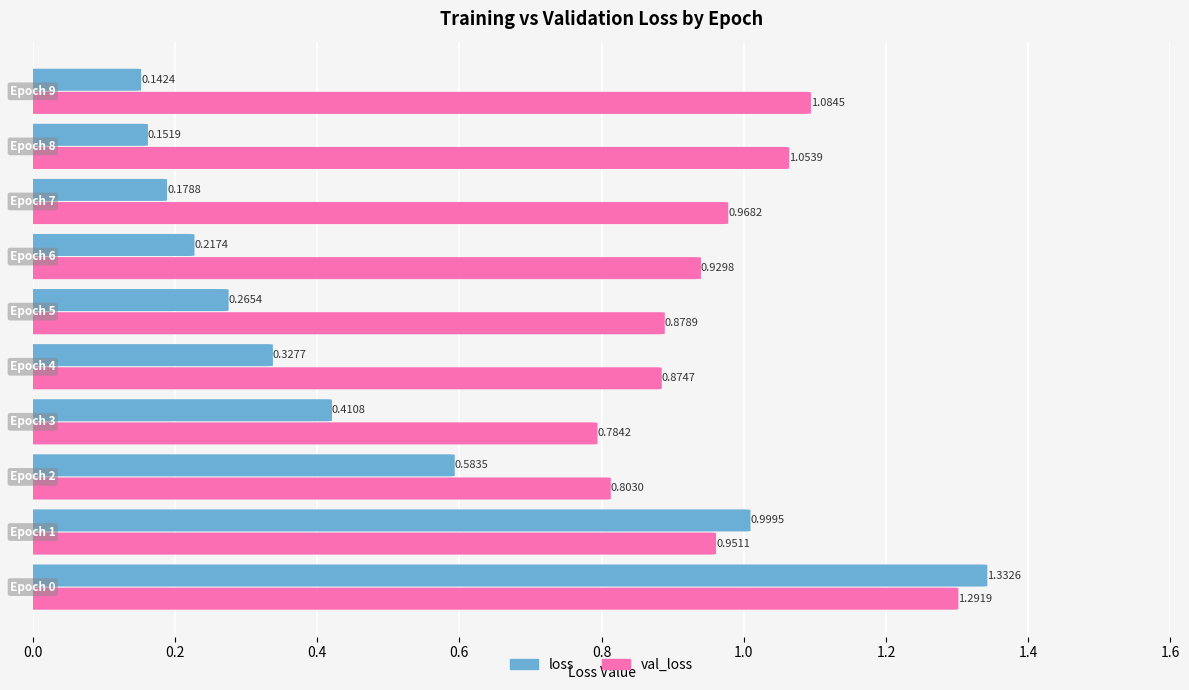

Which series has the largest total across all categories?

val_loss